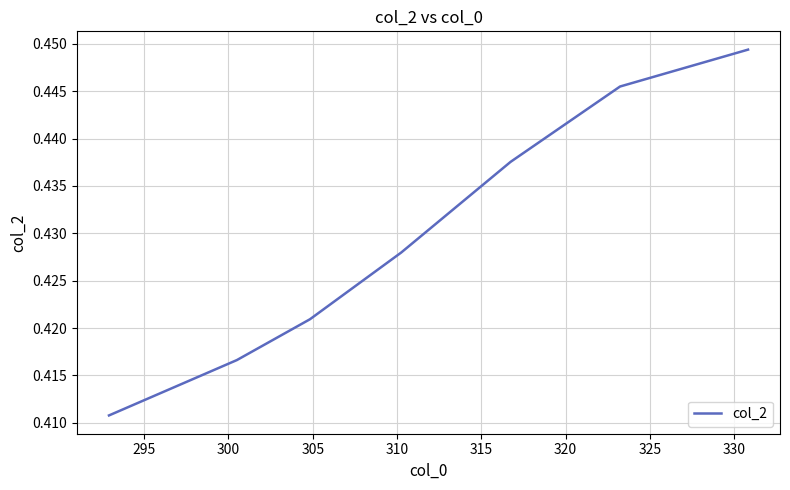

How many values are between 0 and 1?

7